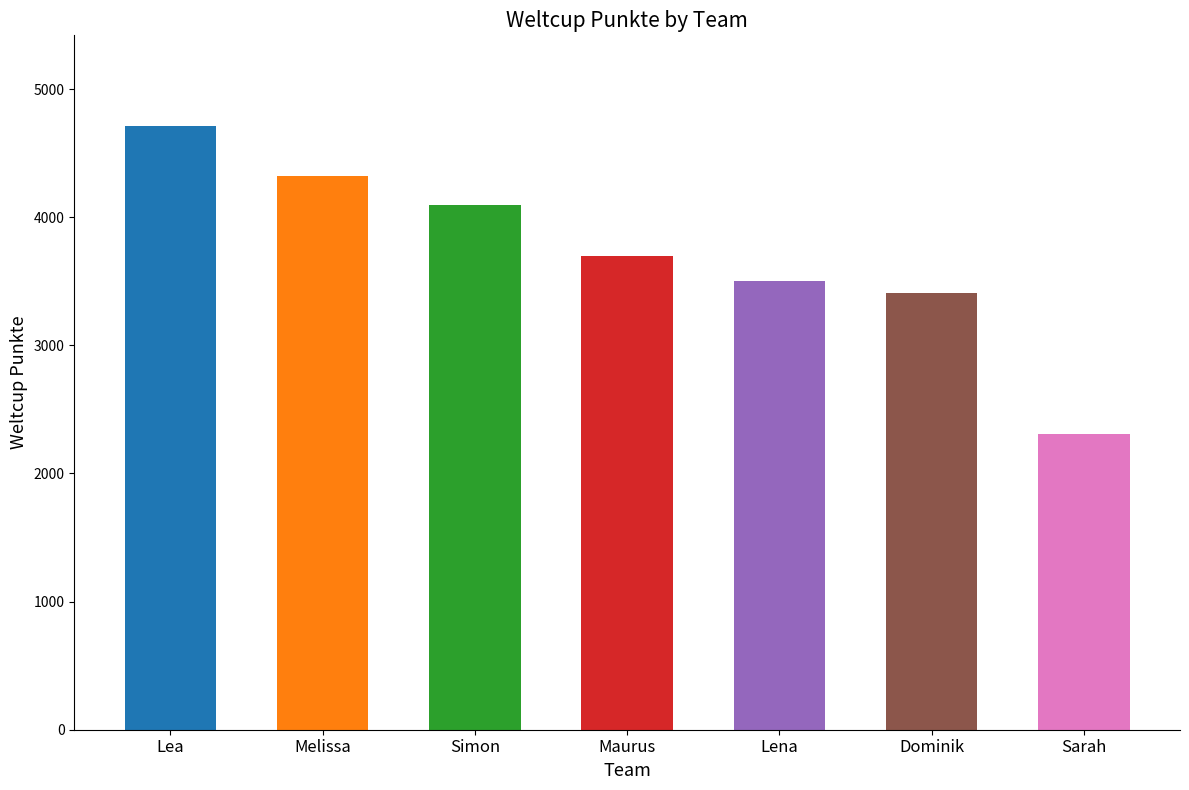

What is the label of the 2nd bar from the left?

Melissa